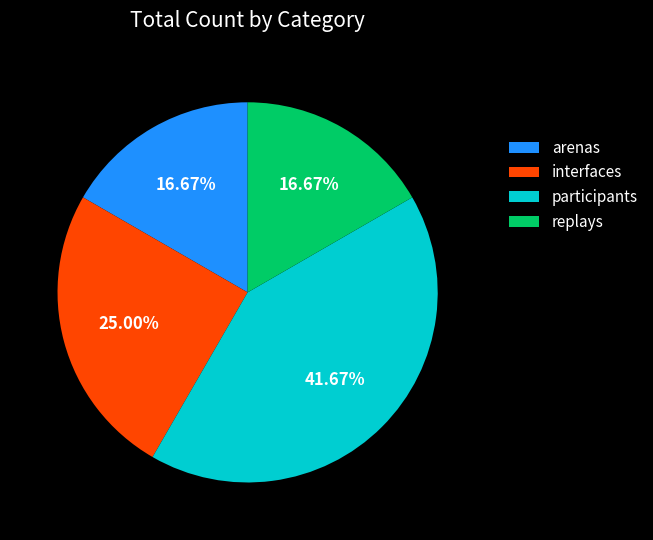

Which slice is the largest?

participants